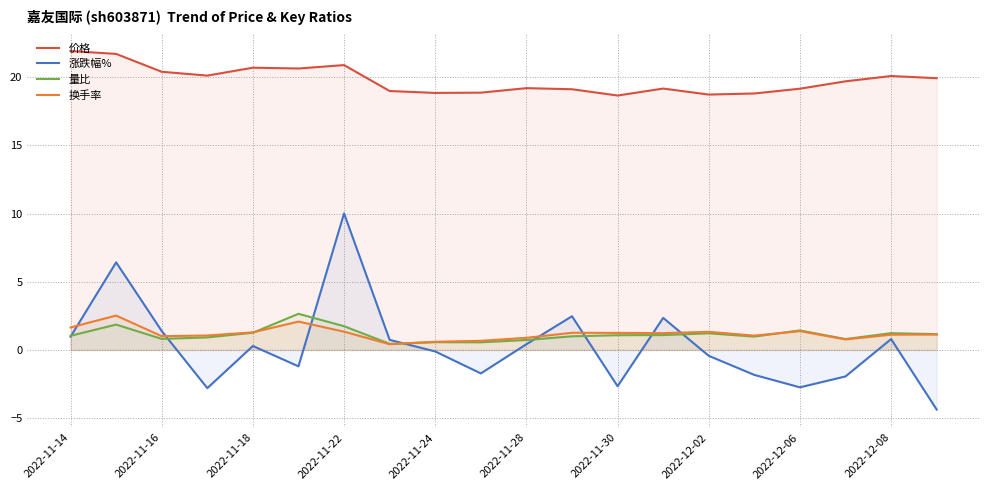

Which series has the largest total across all categories?

价格